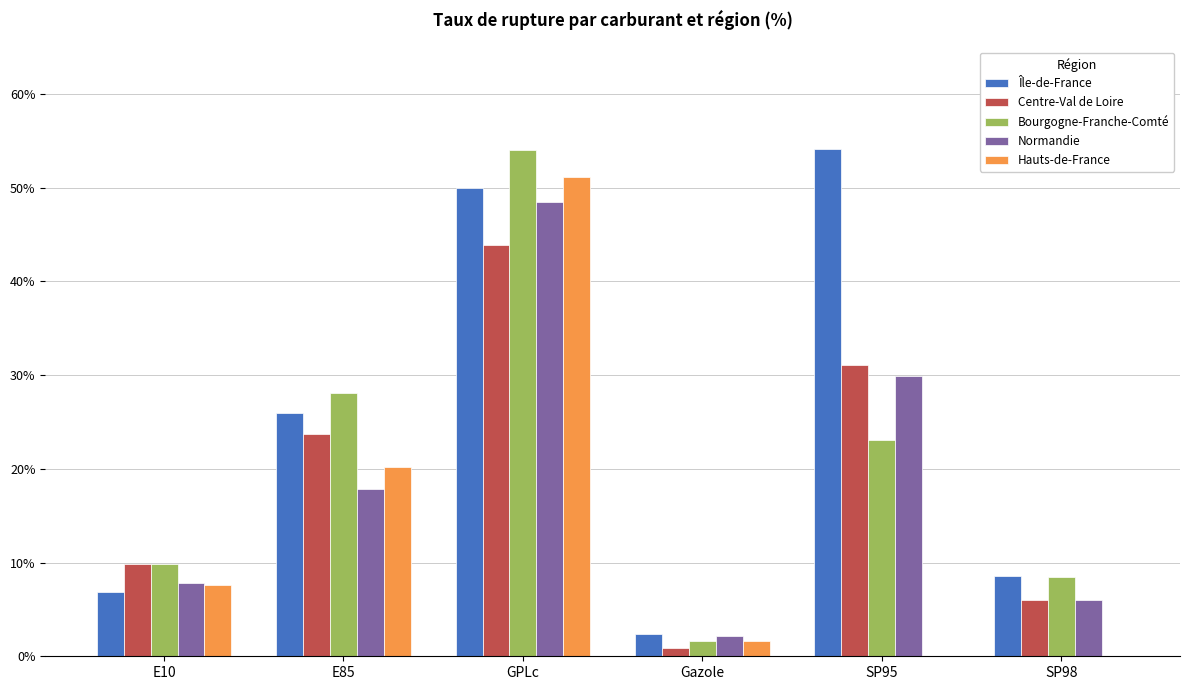

What is the sum of the Normandie values at E85 and SP95?

47.7